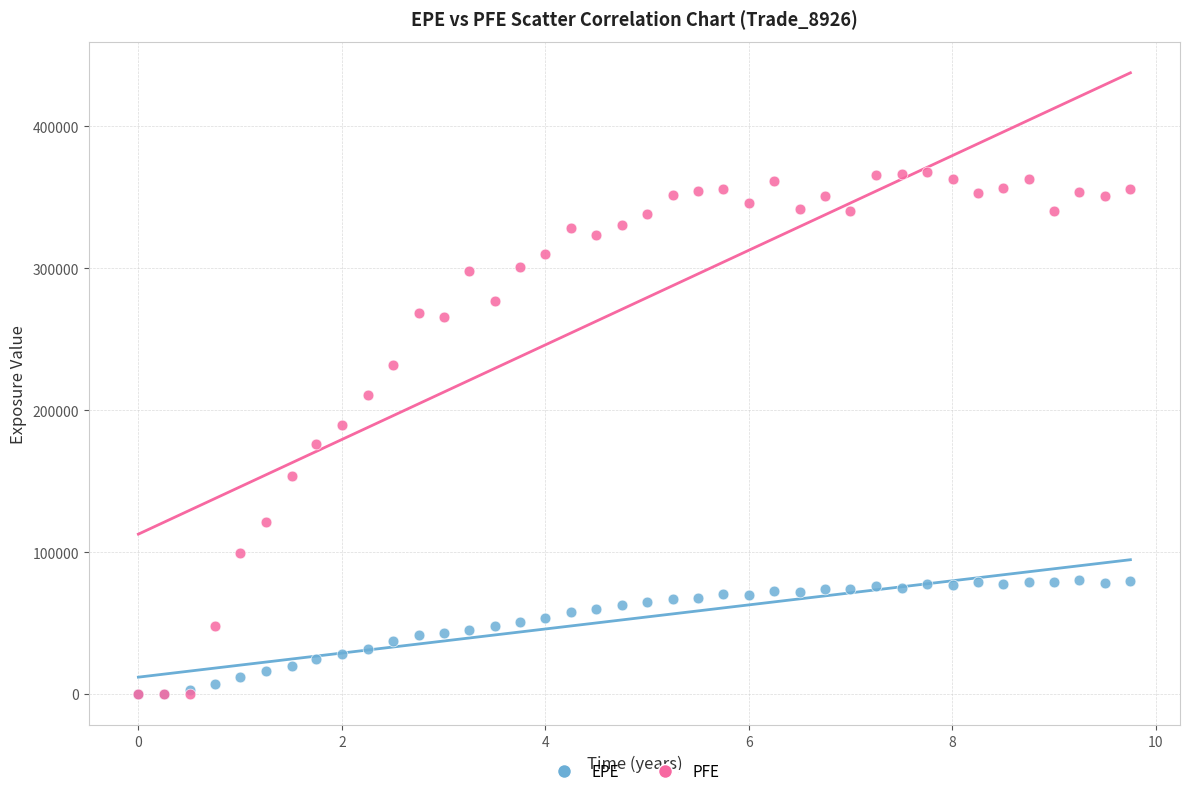

What are all the series names shown in the legend?

EPE, PFE